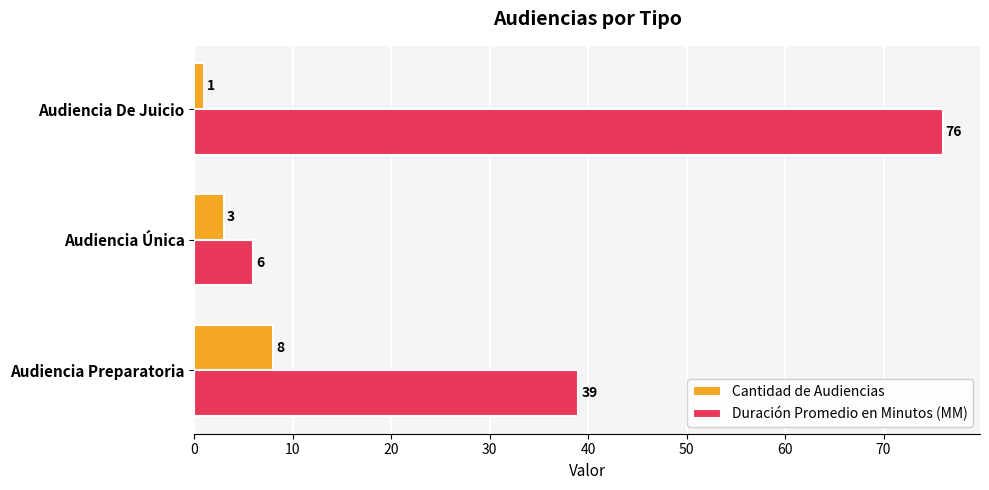

Which series has the largest range (max minus min)?

Duración Promedio en Minutos (MM)